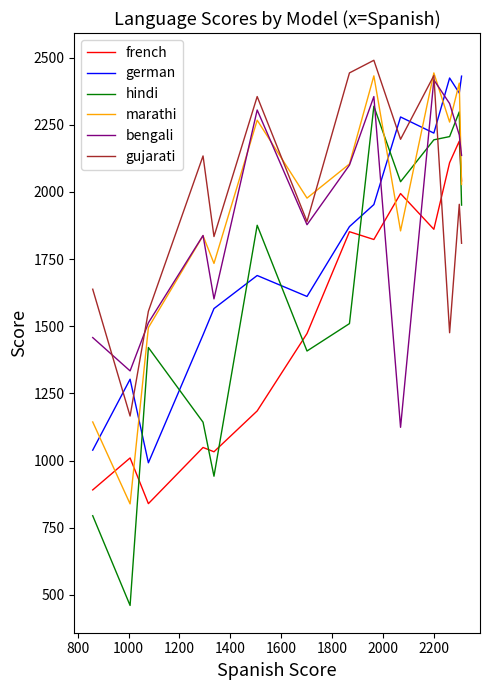

Which series has the largest range (max minus min)?

hindi